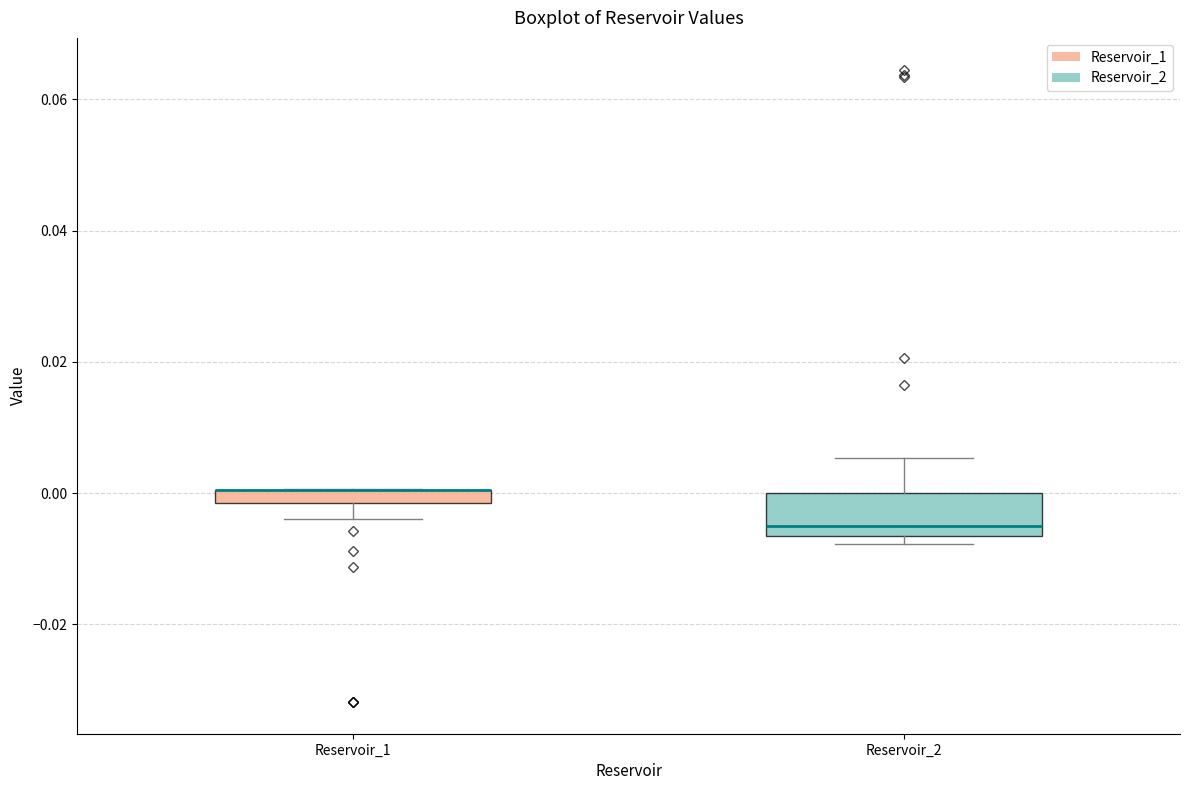

Which box is the tallest, from its lower edge to its upper edge?

Reservoir_2